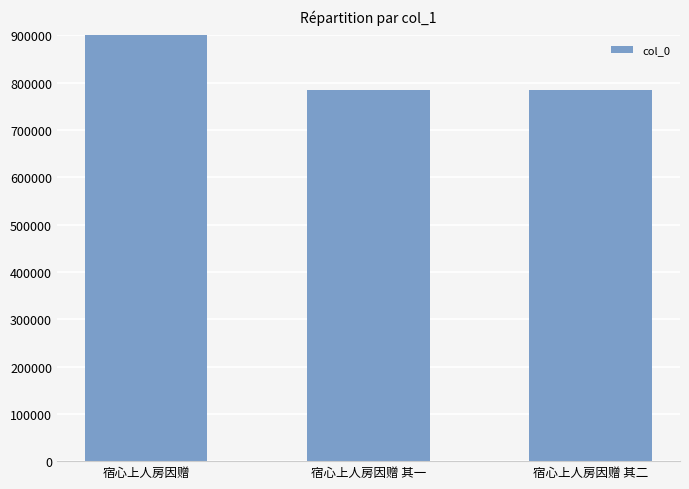

Read the value at 宿心上人房因赠.

1099851